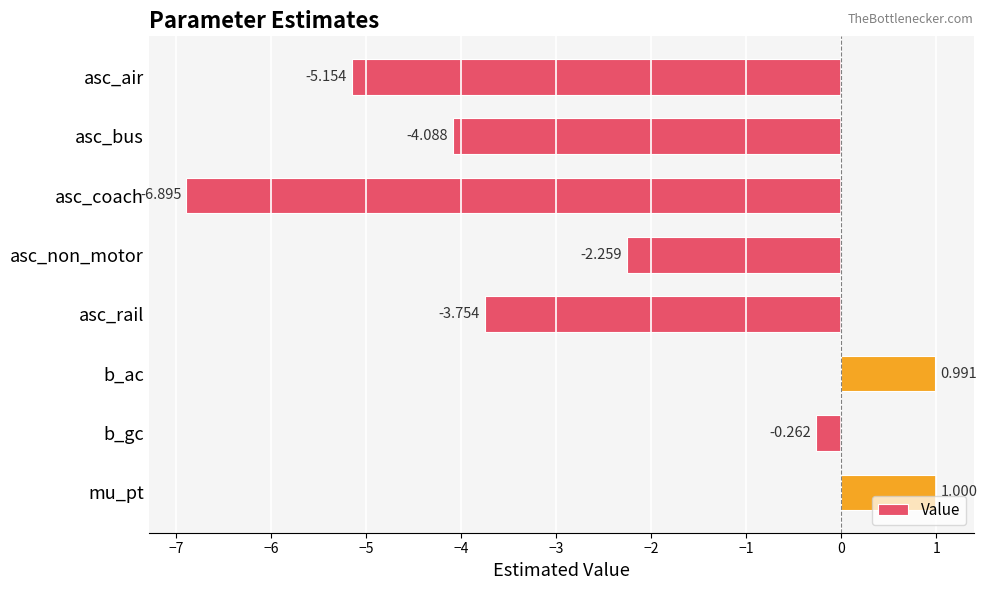

How many bars are there in total?

8